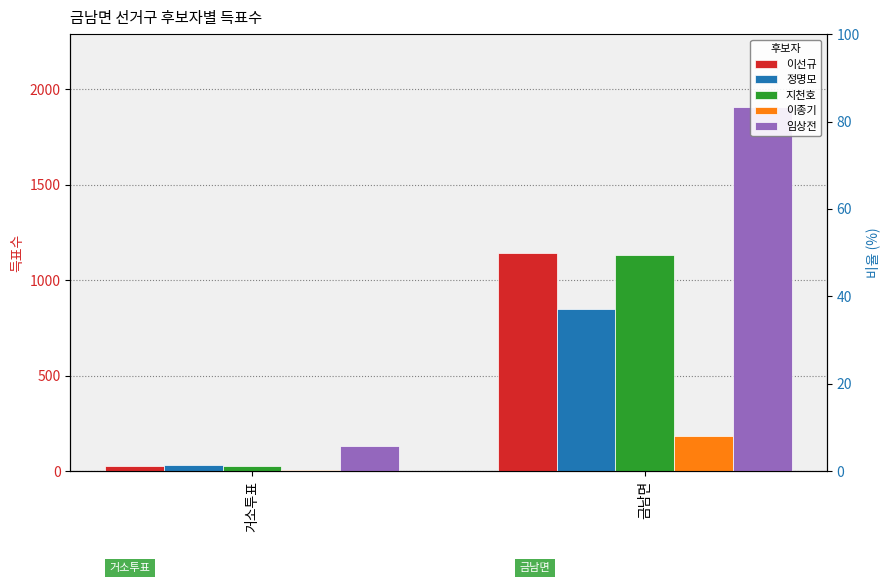

Which category has the highest value across all series?

금남면